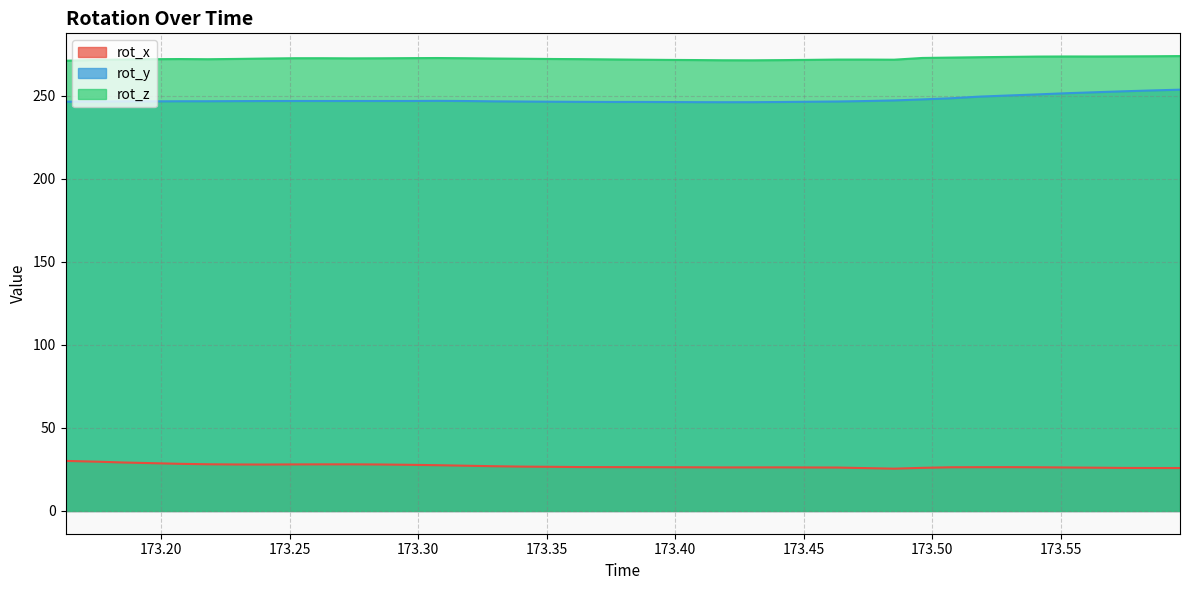

What is the value of the rot_y point at the 33rd from the left?

249.4